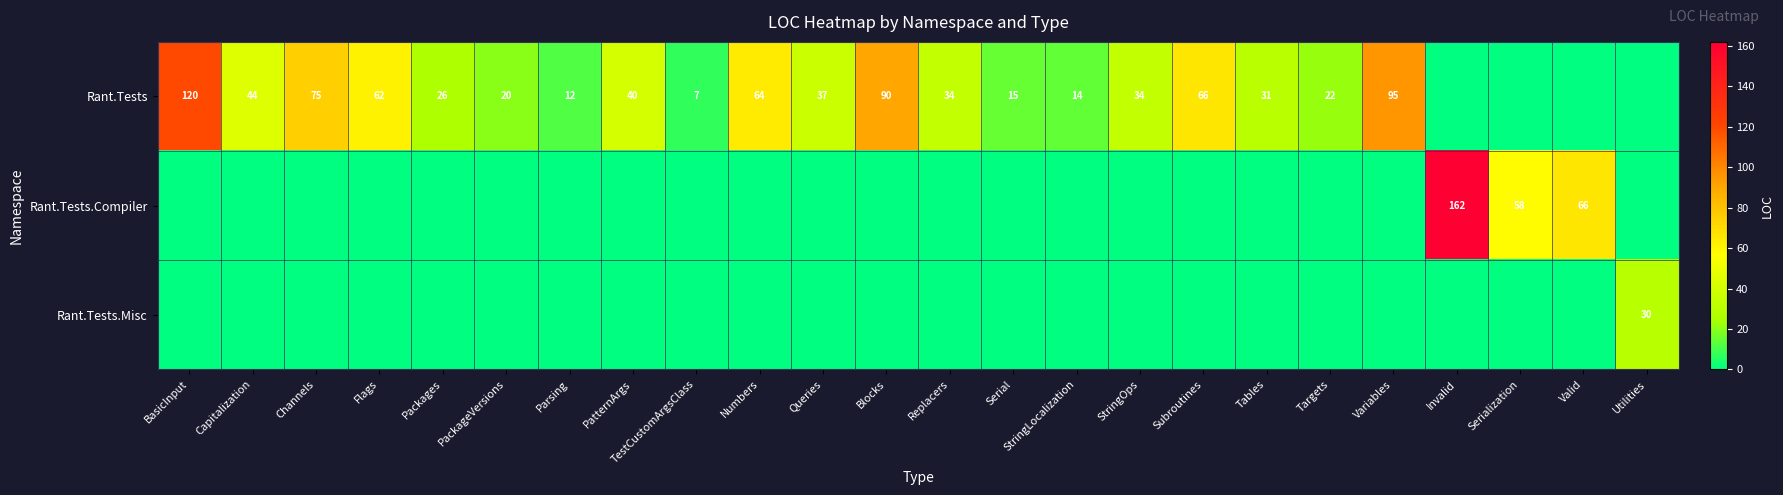

Which has a higher value, PackageVersions or Utilities?

PackageVersions